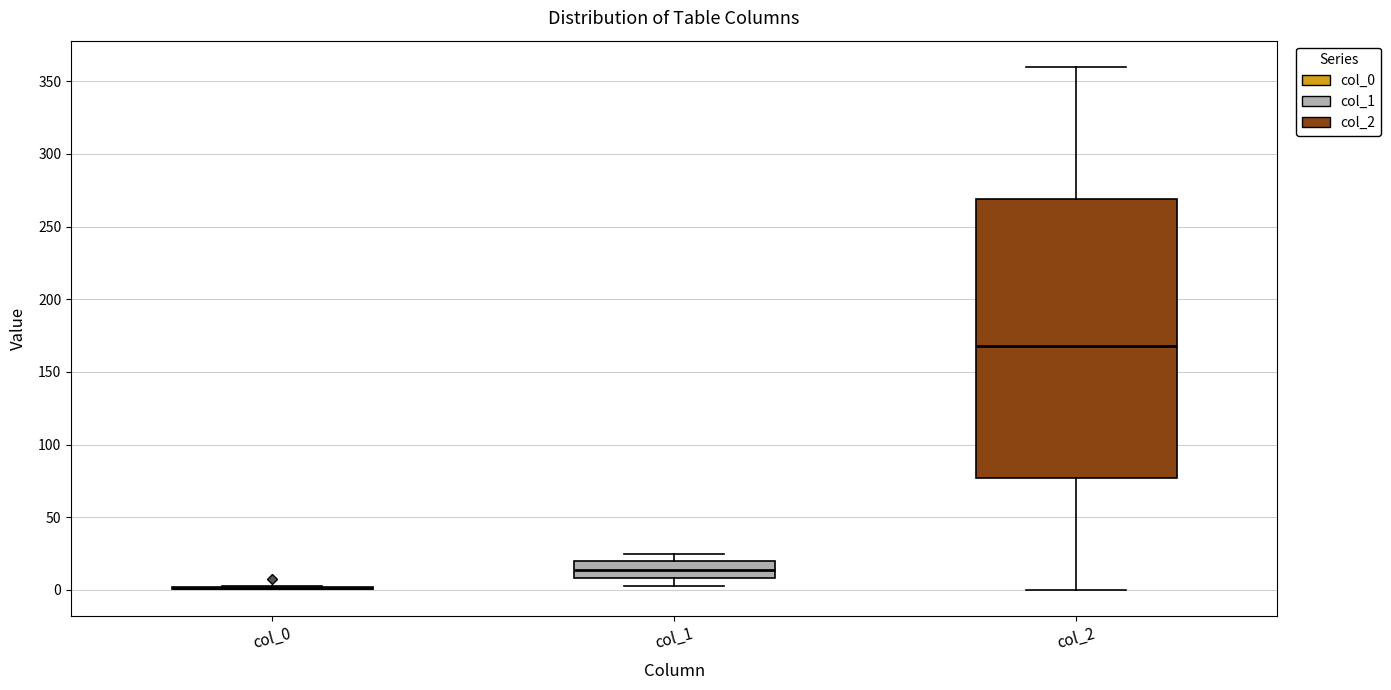

Reading left to right, read every box against the y-axis: the position of its median line, the range the box covers, and the ends of its whiskers. The values are not printed on the chart, so give them approximately, as read against the axis.

col_0: box collapsed to a line at 0, whiskers 0 to 5
col_1: median 15, box 10 to 20, whiskers 5 to 25
col_2: median 170, box 75 to 270, whiskers 0 to 360